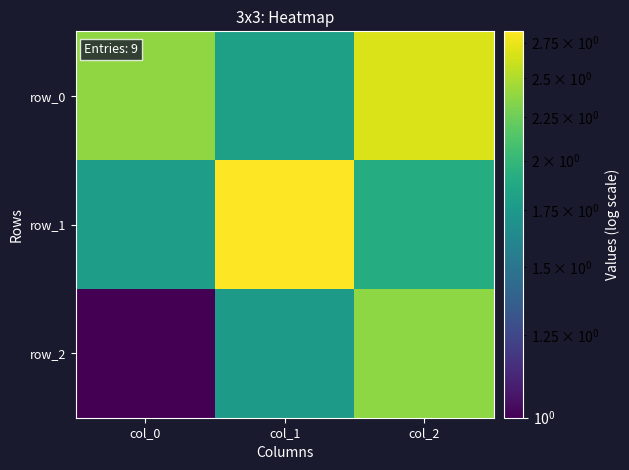

Reading right to left, extract all data points from this chart.

row_0: col_2=2.7	col_1=1.8	col_0=2.4
row_1: col_2=1.9	col_1=2.8	col_0=1.8
row_2: col_2=2.4	col_1=1.8	col_0=1.0